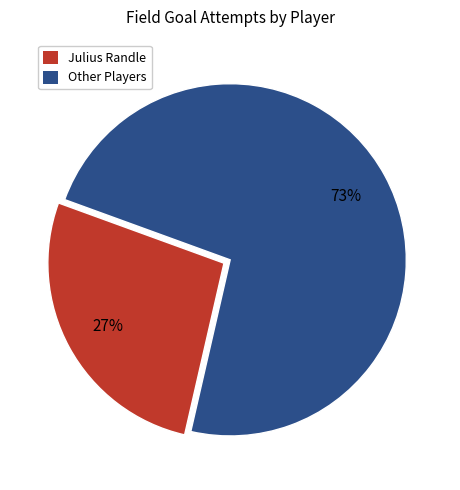

To the nearest percent, what is the difference between the largest and smallest slice percentages?

46%